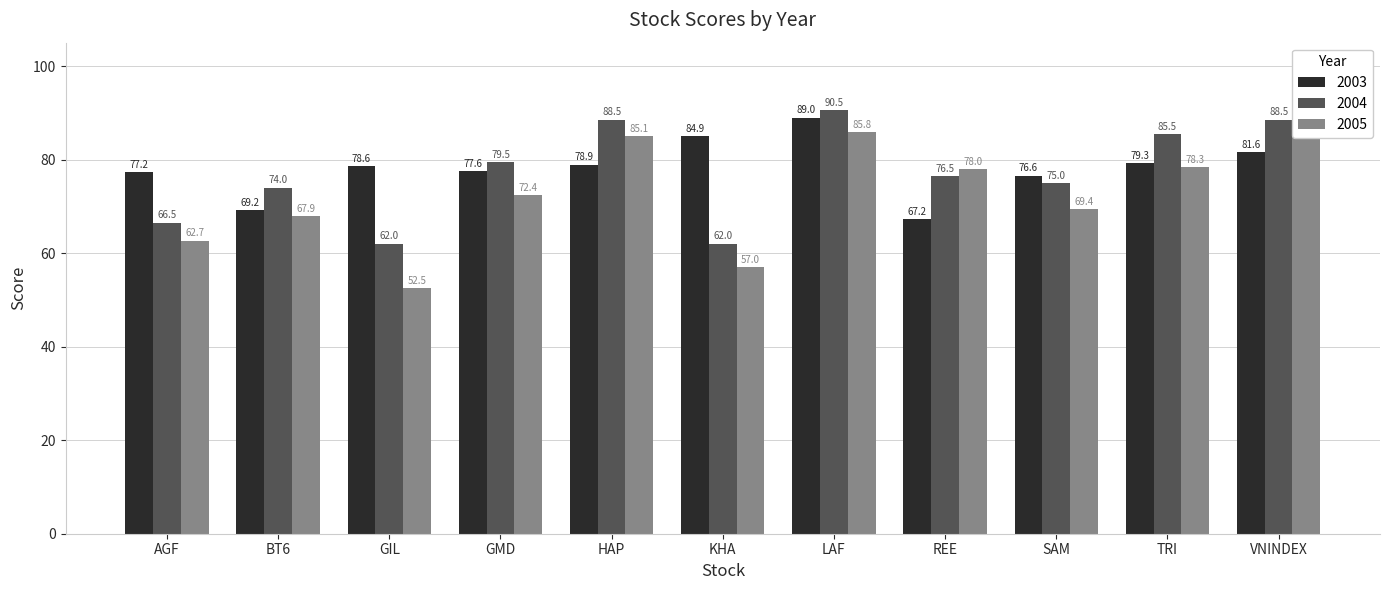

Which series has the largest range (max minus min)?

2005